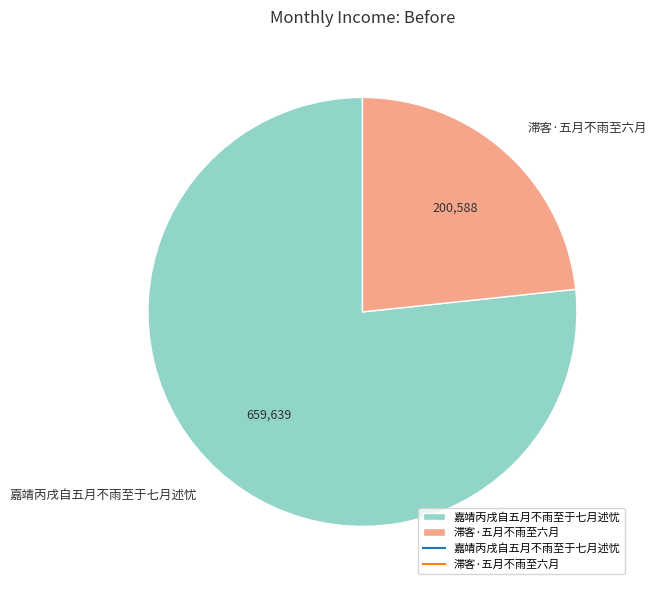

The 嘉靖丙戌自五月不雨至于七月述忧 slice represents 77% of the pie. True or false?

True